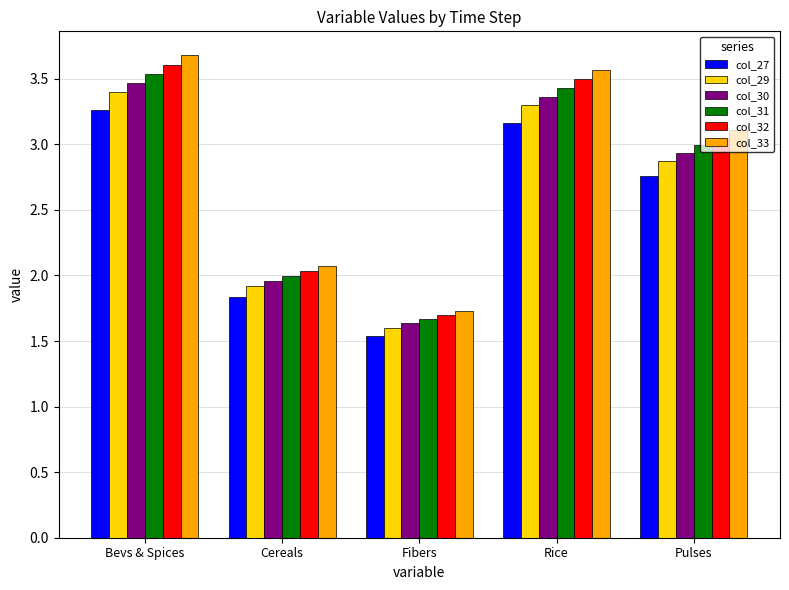

What is the total value across all series at Bevs & Spices?

21.0